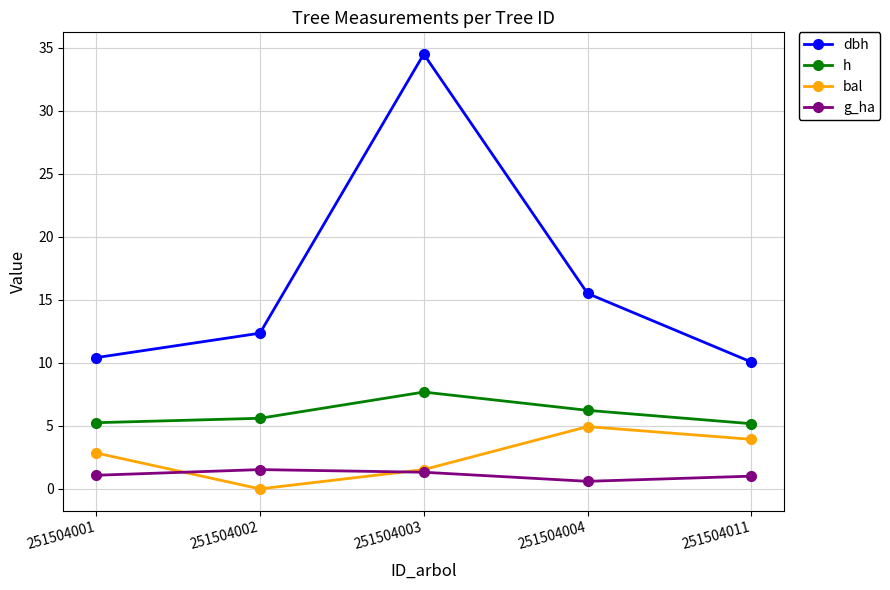

What is the value of the g_ha point at the 3rd from the left?

1.3